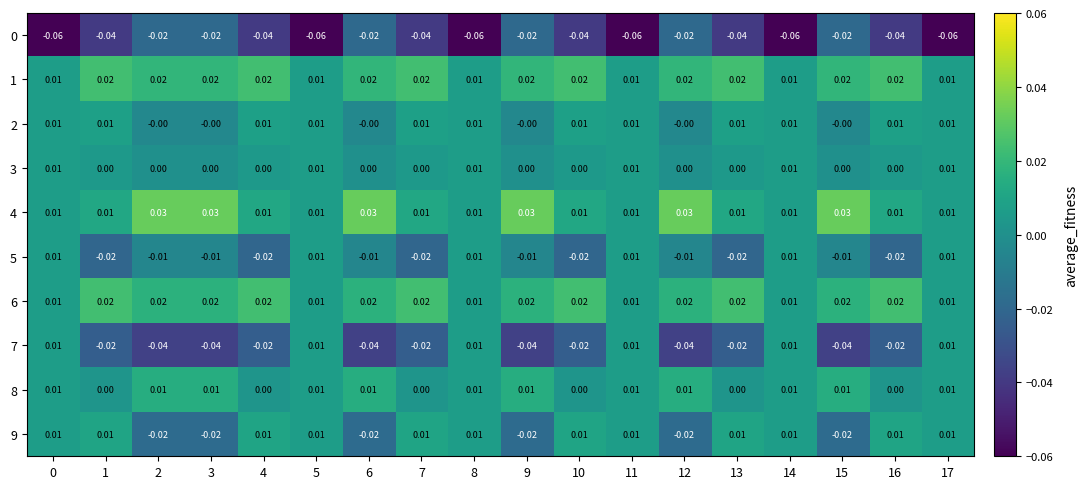

Is the value of 4 at 13 greater than the value of 3 at 6?

Yes